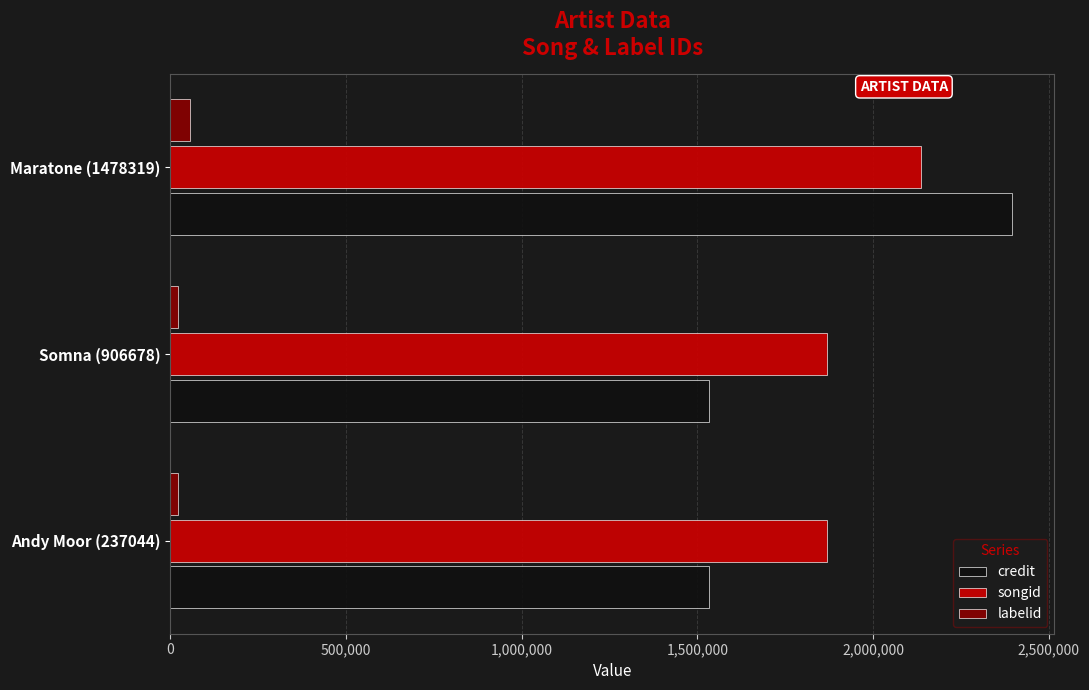

At which category is the sum across all series the highest?

Maratone (1478319)